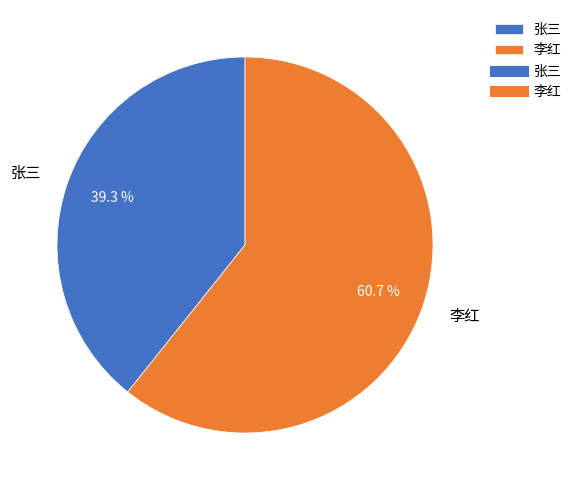

What is the largest slice in the pie chart?

李红